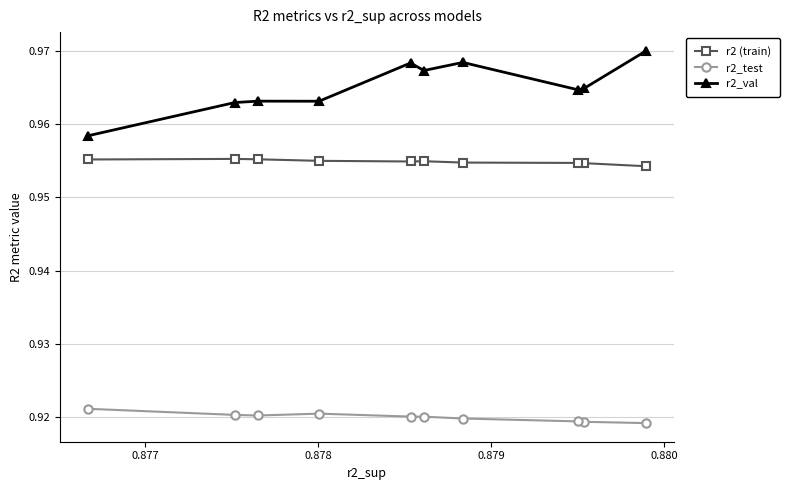

Rank the series by their maximum value, from highest to lowest.

r2_val, r2 (train), r2_test